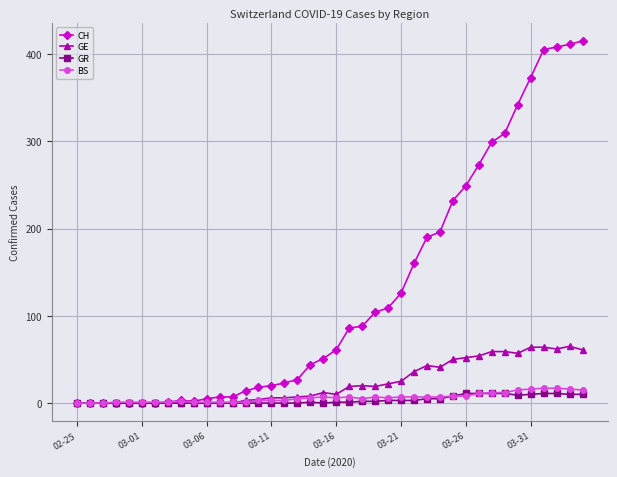

True or false: GE has more than 2 interior local peaks.

True